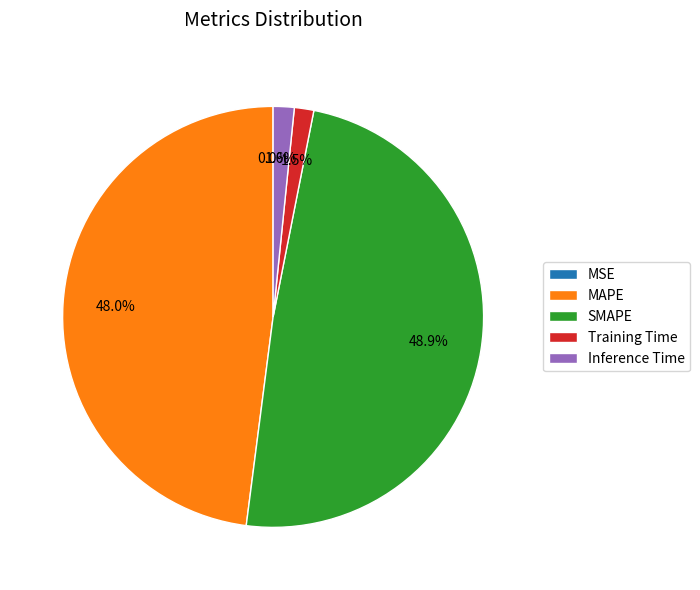

What is the total percentage of Inference Time and Training Time?

3.1%